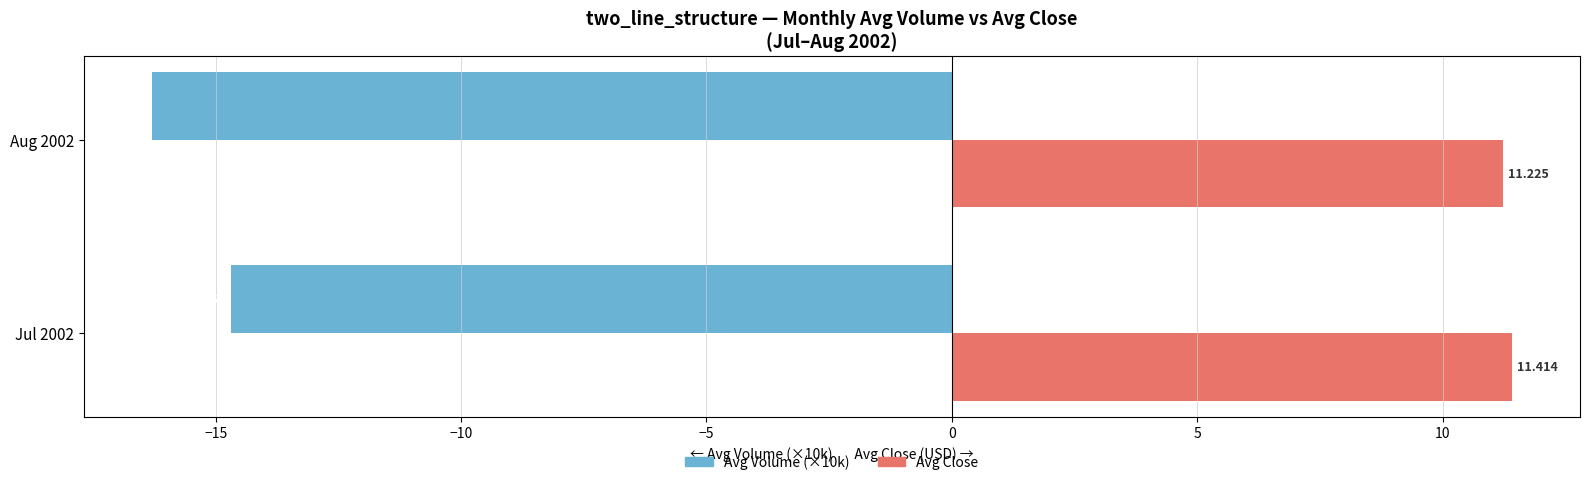

Which series has the largest total across all categories?

Avg Close